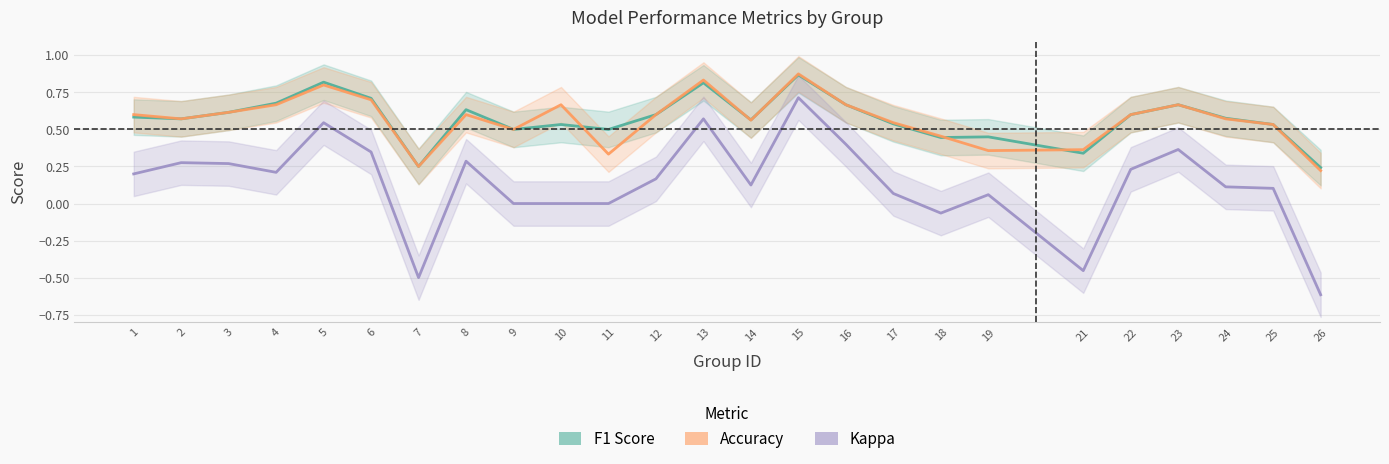

Is it true that accuracy equals 1.1 at 16?

False